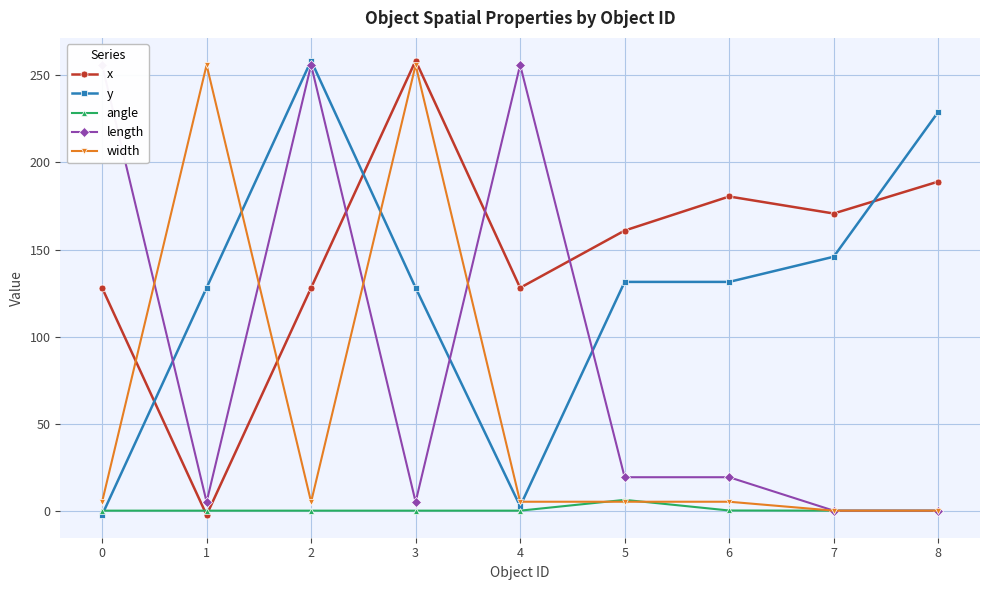

At how many categories does at least one series exceed 192?

6